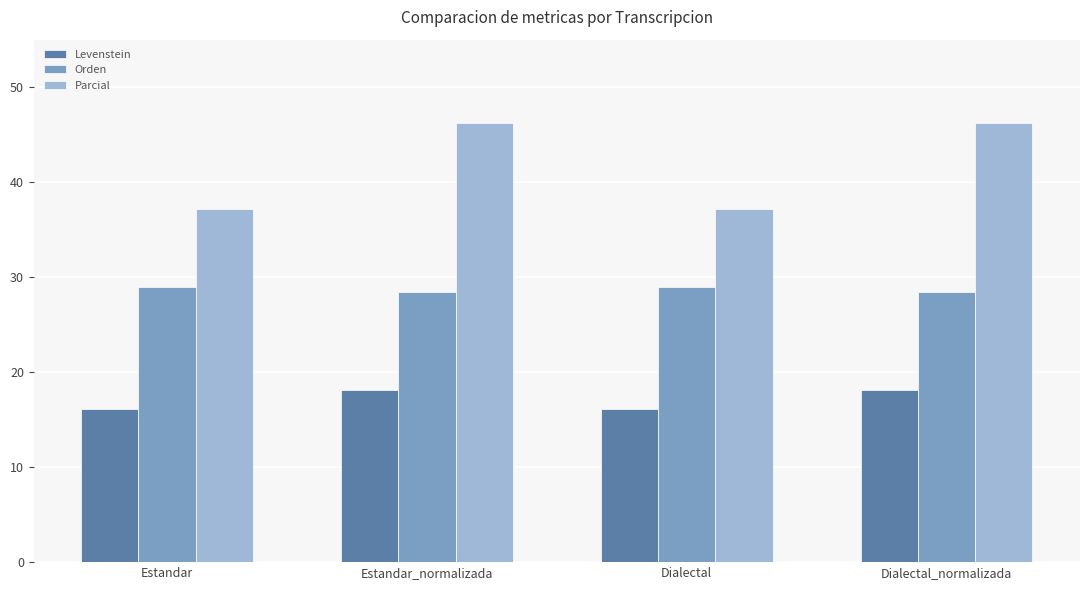

What is the sum of all Levenstein values?

68.3